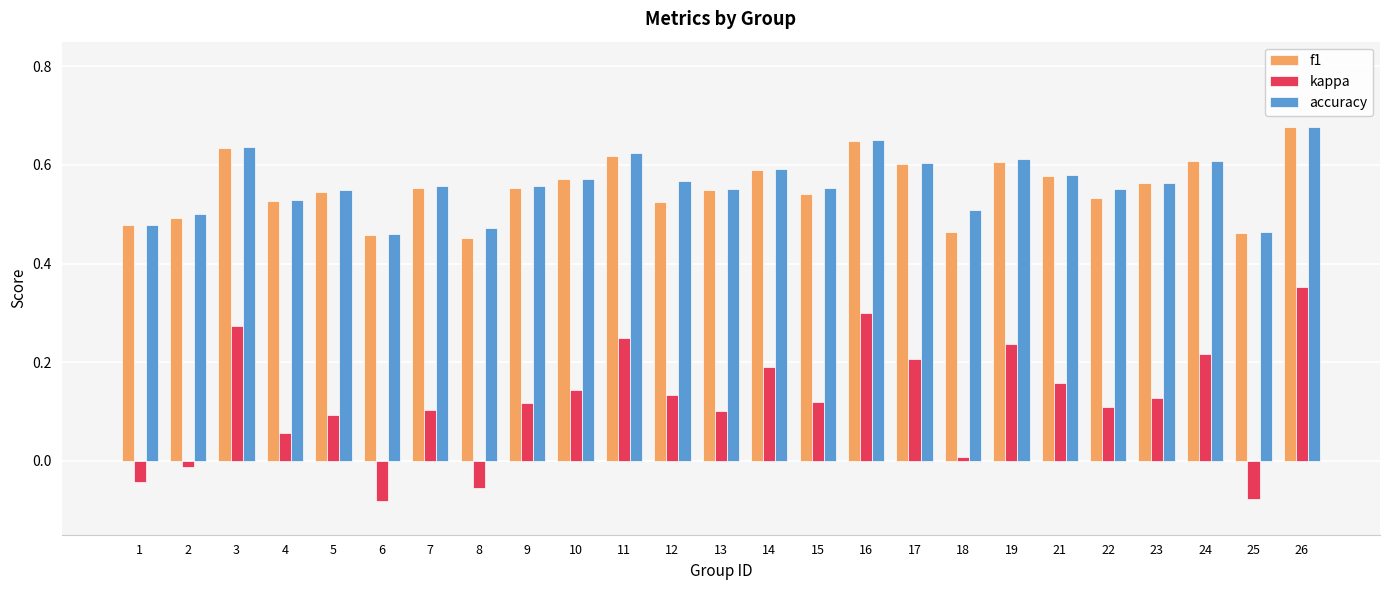

Is the value of f1 at 5 greater than the value of kappa at 19?

Yes